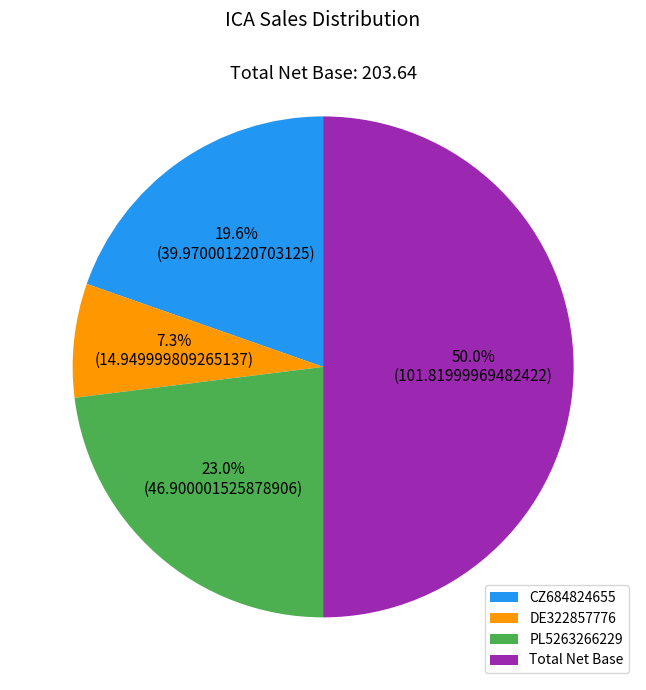

Is DE322857776 the majority of the pie?

No